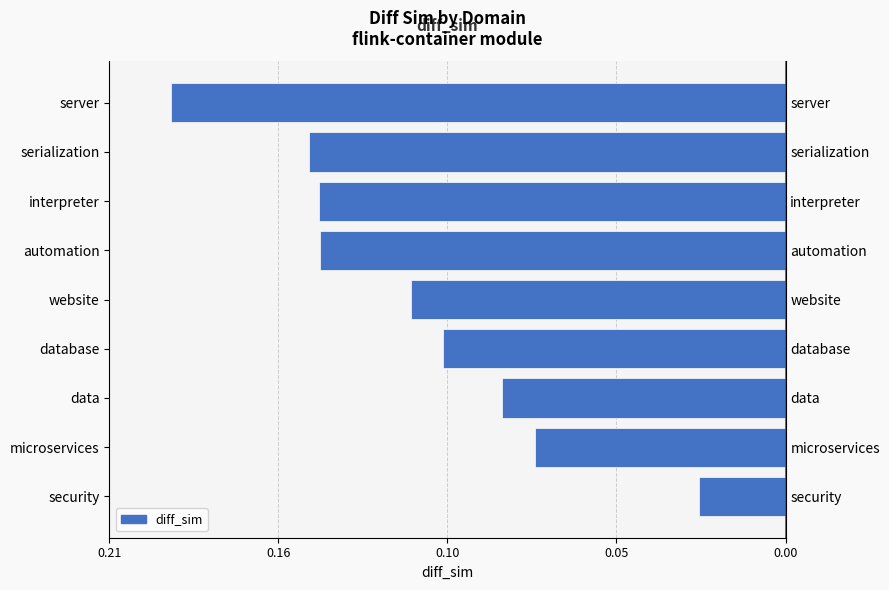

How many categories are shown in the chart?

9